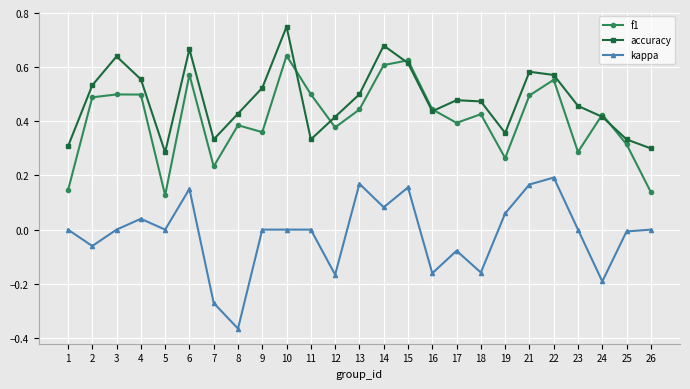

List the series in order of their peak value, highest first.

accuracy, f1, kappa